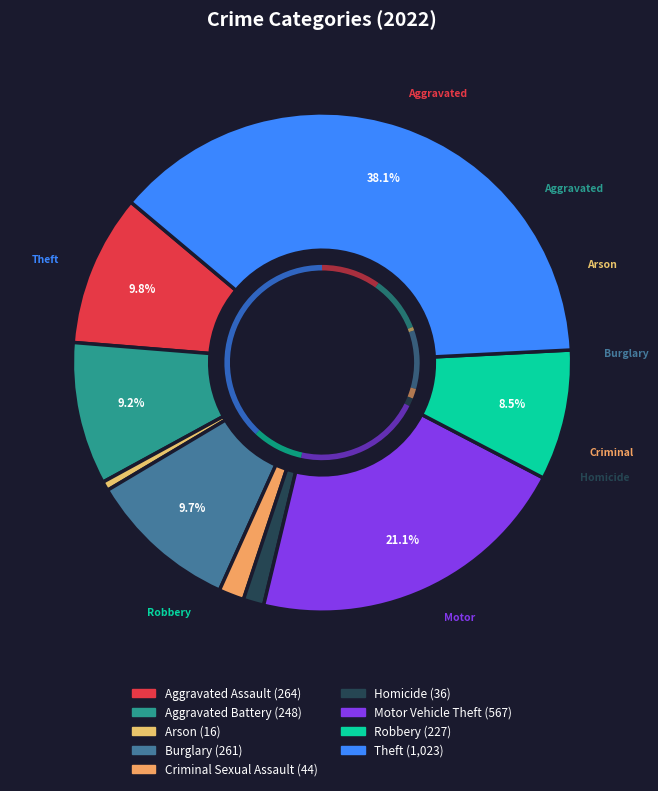

Count the number of slices in the pie.

9